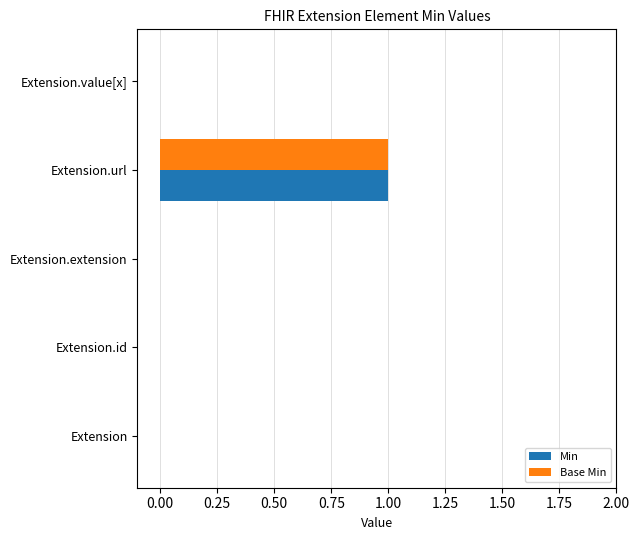

The value of Min at Extension.value[x] is 0. True or false?

True